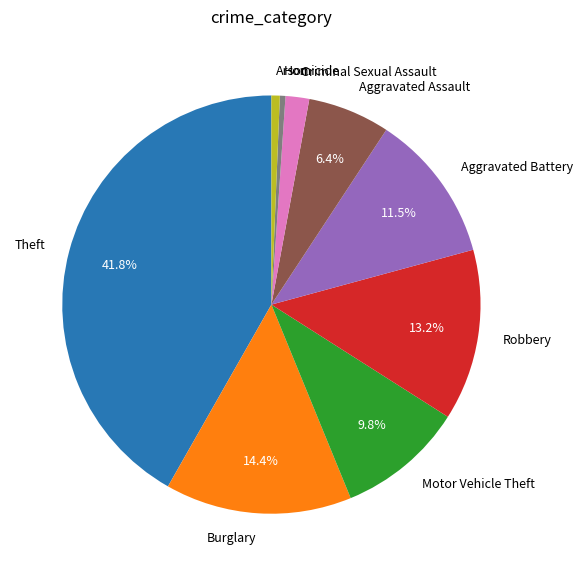

Is the sum of Robbery and Criminal Sexual Assault greater than half?

No